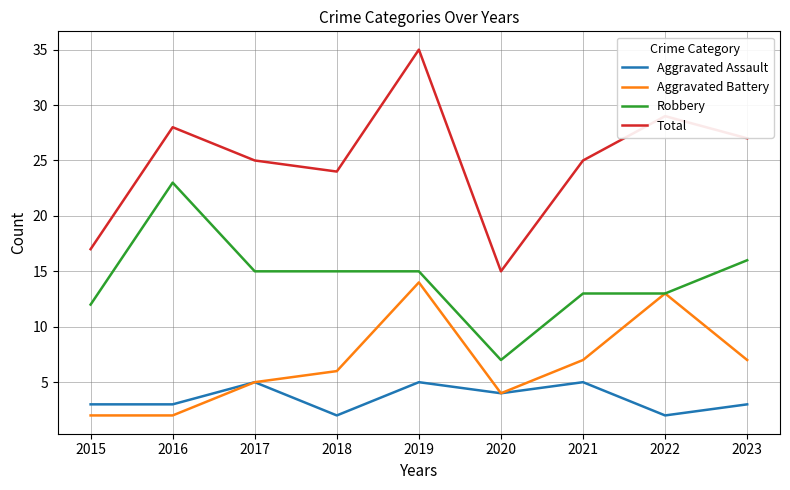

At how many categories does at least one series exceed 22?

7